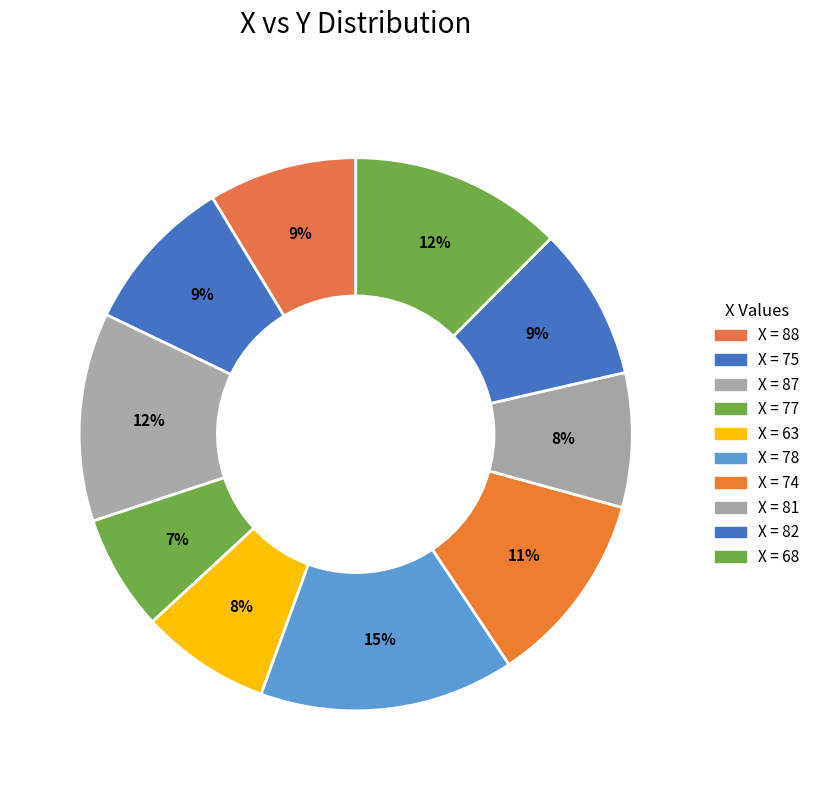

To the nearest percent, what is the difference between the largest and smallest slice percentages?

8%